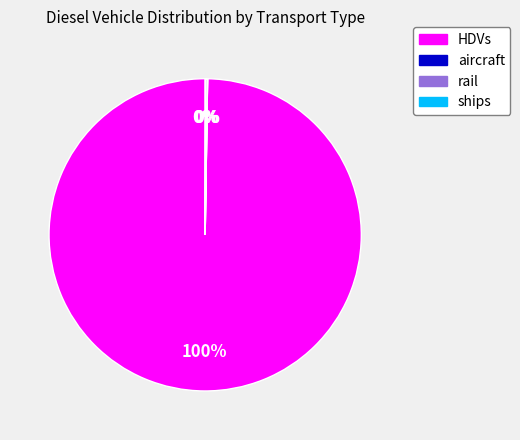

Does HDVs represent more than half of the total?

Yes